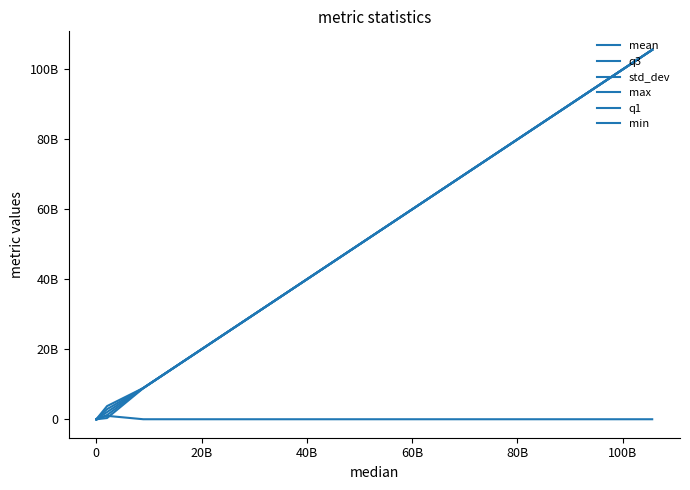

What is the value of the mean point at the 8th from the left?

16782891409.9